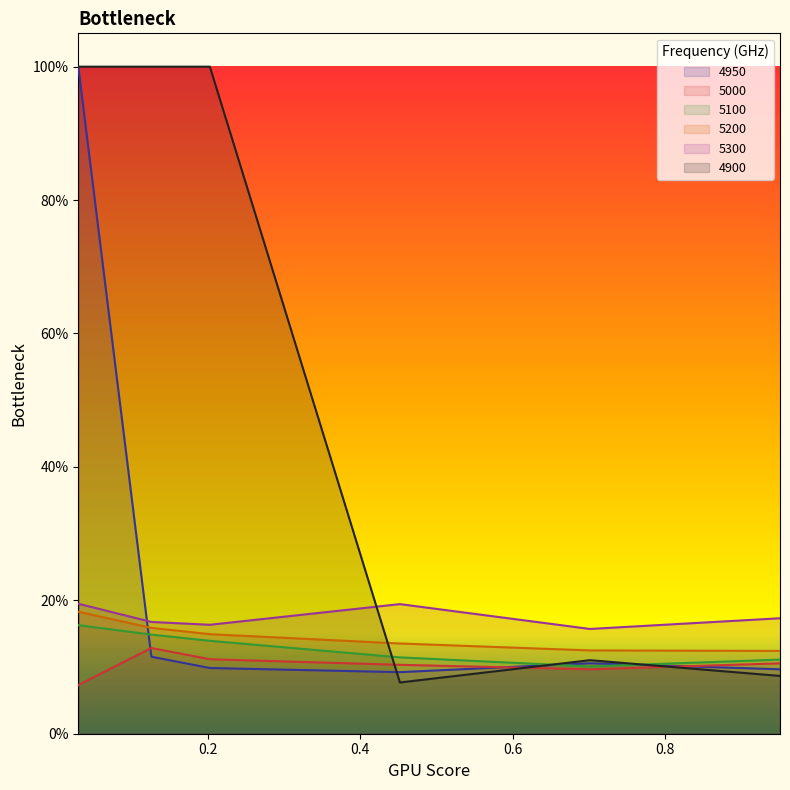

What is the maximum value shown in the chart?

1.0